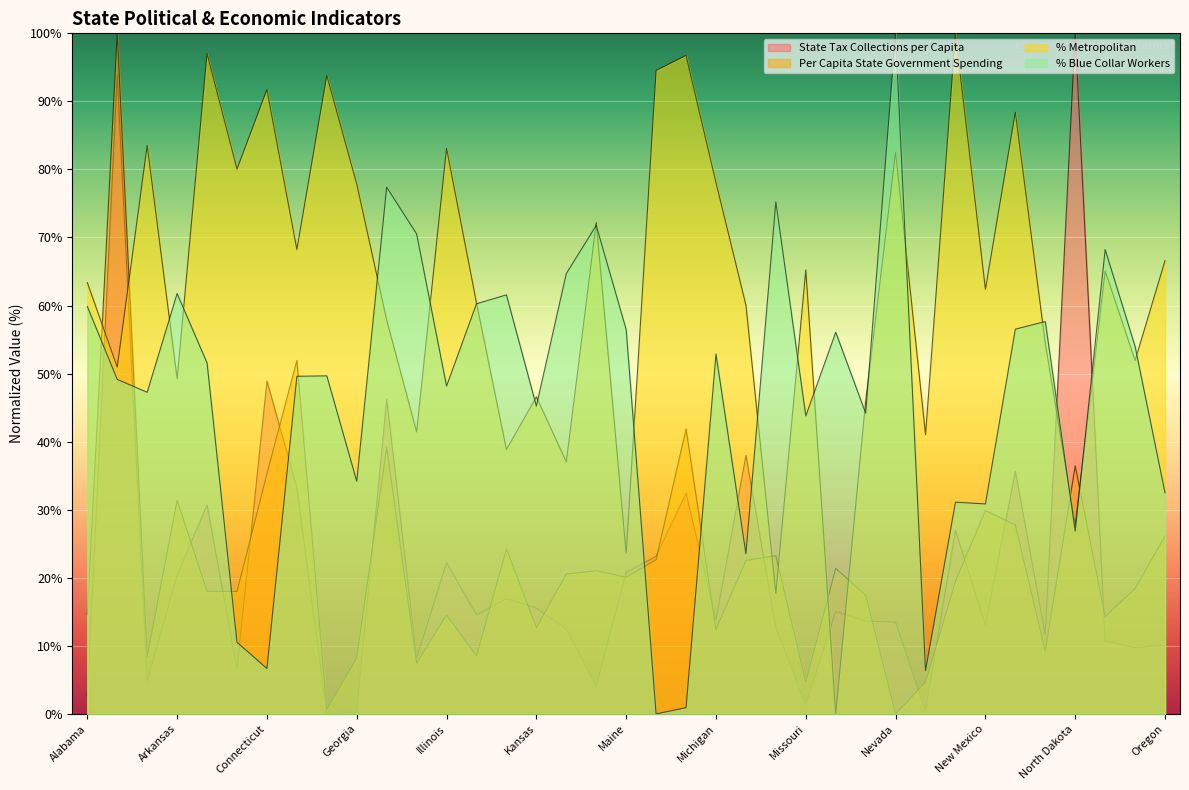

Reading left to right, what are all the values shown in this chart?

State Tax Collections per Capita: 2.7	93.8	4.8	20.4	30.7	6.6	48.9	33.2	0.0	0.2	46.3	8.1	22.2	14.5	16.9	15.6	12.5	4.0	20.8	23.2	32.4	13.8	38.0	12.7	1.3	15.0	13.6	13.5	0.4	27.0	13.0	35.6	11.6	100.0	10.7	9.7	10.1
Per Capita State Government Spending: 14.6	100.0	8.4	31.4	18.0	18.0	35.3	51.9	0.6	8.2	39.2	7.4	14.6	8.5	24.2	12.7	20.5	21.0	20.1	22.7	41.9	12.4	22.6	23.2	4.7	21.4	17.4	0.0	4.7	19.5	29.9	27.8	9.2	36.5	14.3	18.4	26.1
% Metropolitan: 63.4	50.9	83.5	49.3	97.0	80.0	91.7	68.2	93.8	77.9	57.9	41.4	83.1	60.4	38.8	46.6	37.0	72.2	23.6	94.5	96.8	78.1	60.1	17.7	65.2	0.0	46.0	82.5	41.0	100.0	62.4	88.4	54.4	27.7	65.1	51.9	66.6
% Blue Collar Workers: 59.9	49.2	47.3	61.8	51.6	10.5	6.7	49.6	49.7	34.2	77.4	70.5	48.2	60.3	61.6	45.2	64.7	71.8	56.5	0.0	0.9	52.9	23.5	75.2	43.8	56.1	44.2	100.0	6.3	31.1	30.8	56.5	57.6	26.9	68.2	54.0	32.5